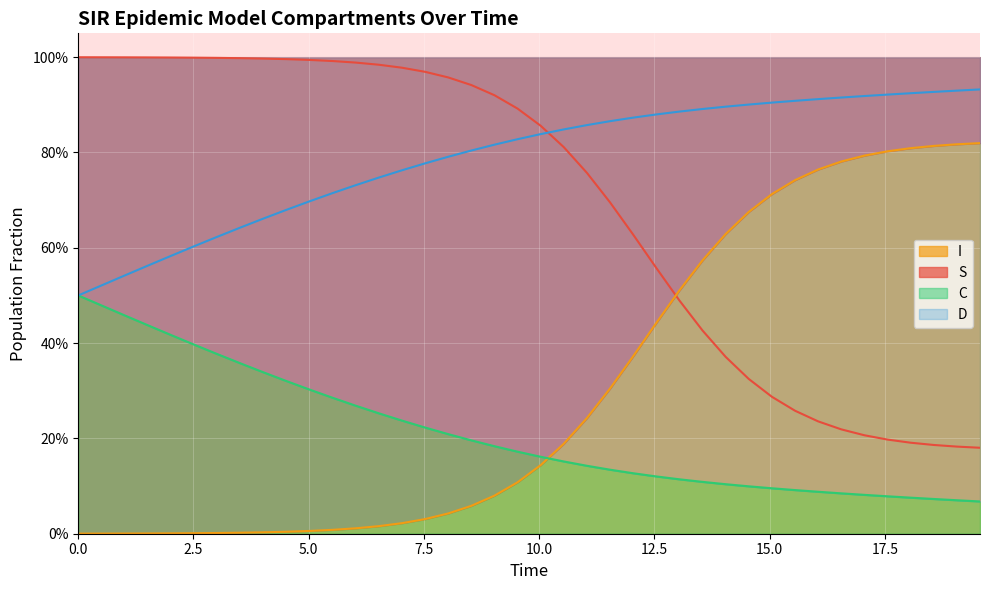

How many lines are shown in the chart?

4